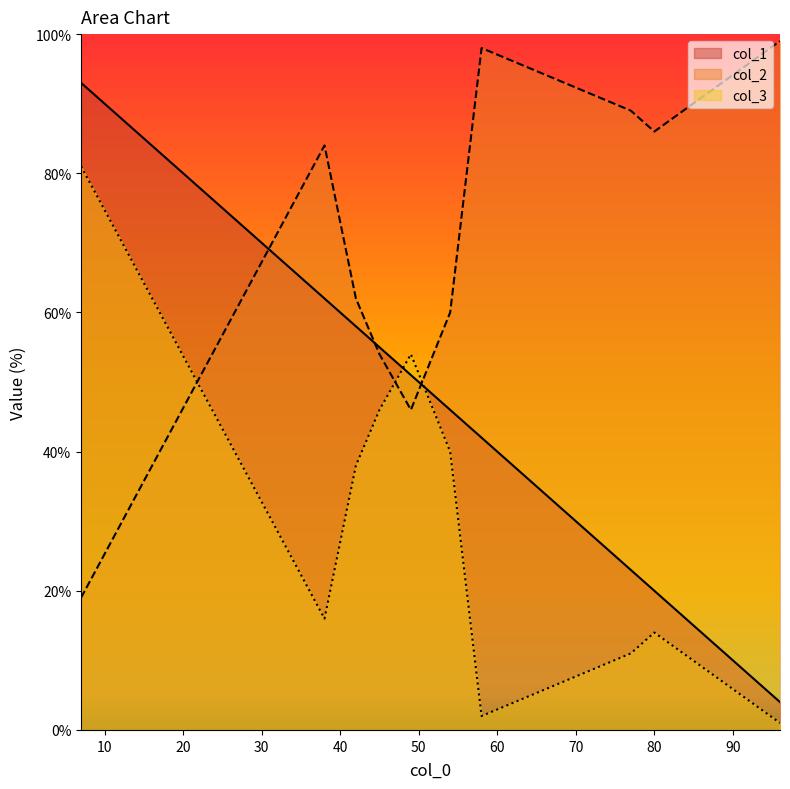

Which category has the highest value in the col_3 series?

7